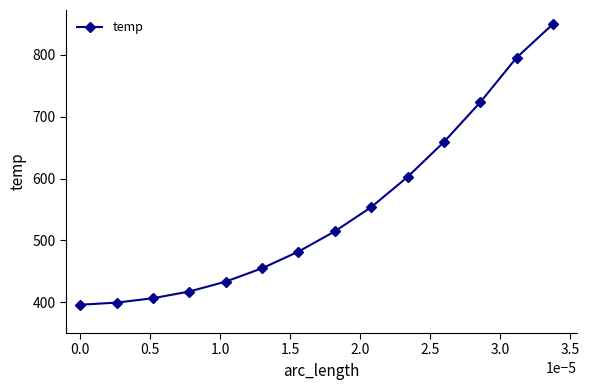

What is the difference between the second highest and minimum values?

399.9